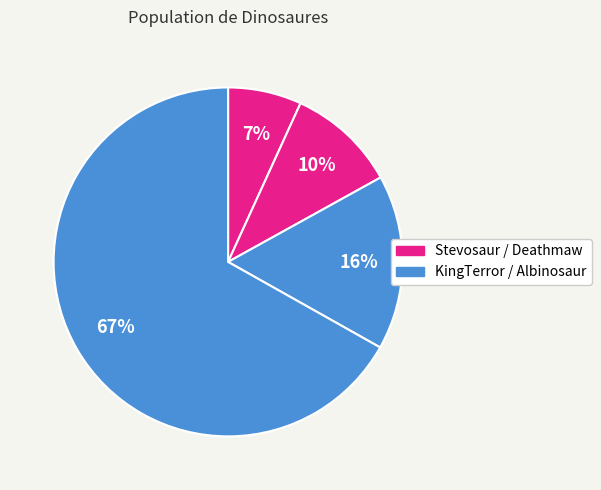

To the nearest percent, what is the difference between the largest and smallest slice percentages?

60%